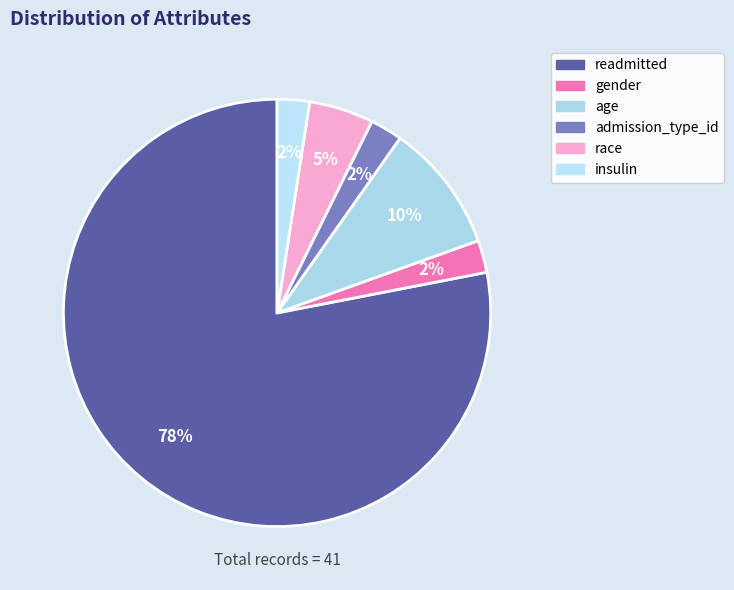

How many segments does this pie chart have?

6